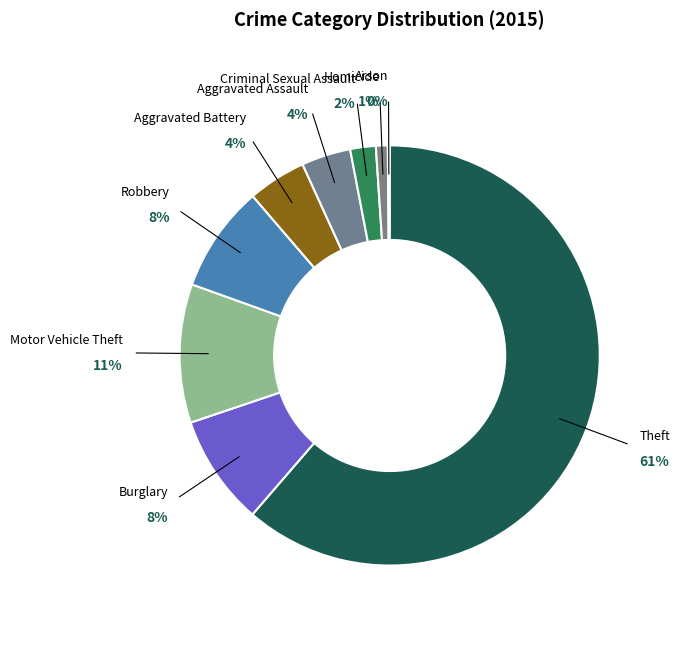

To the nearest percent, what is the average slice percentage?

11%